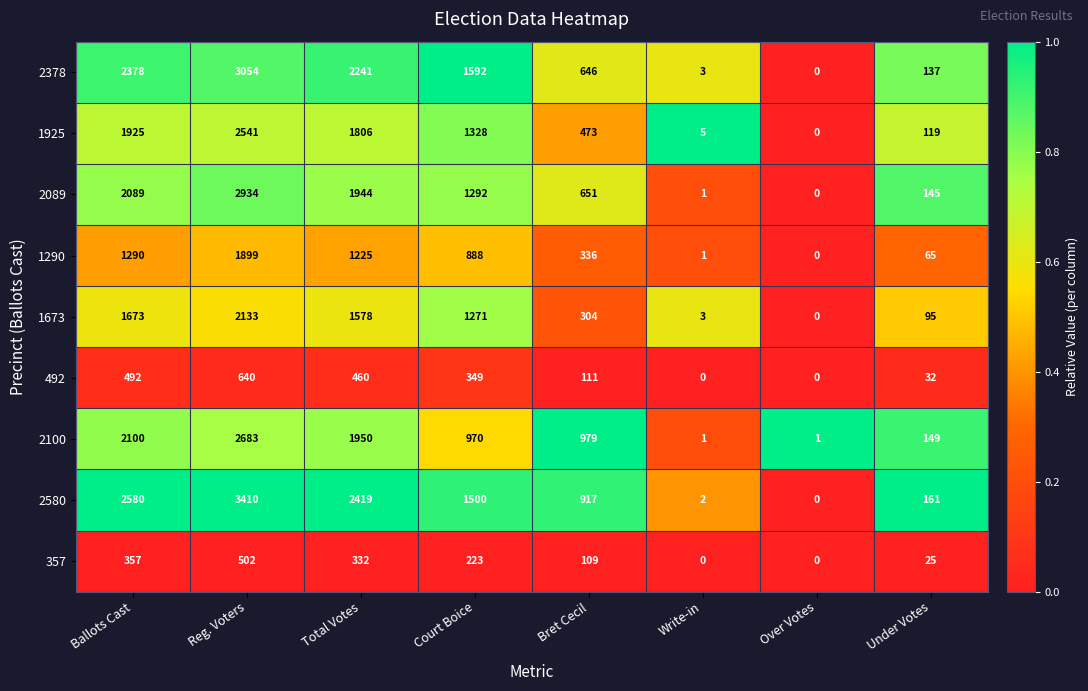

Is it true that 1925 equals 657 at Ballots Cast?

False